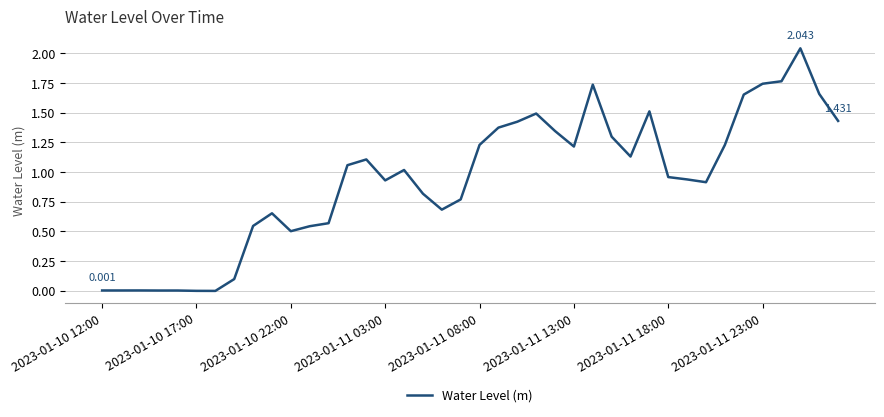

How many lines are shown in the chart?

1